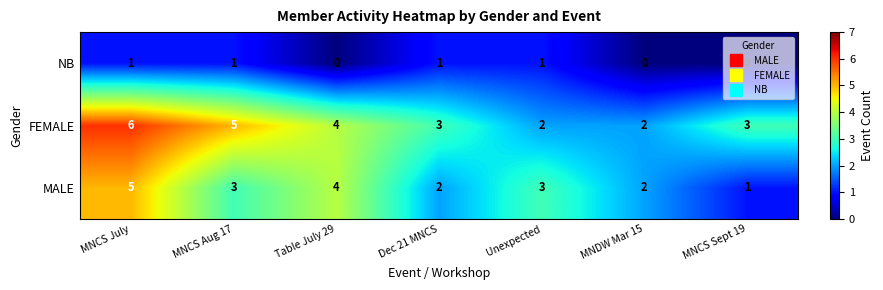

Is it true that NB equals -1 at MNCS Sept 19?

False